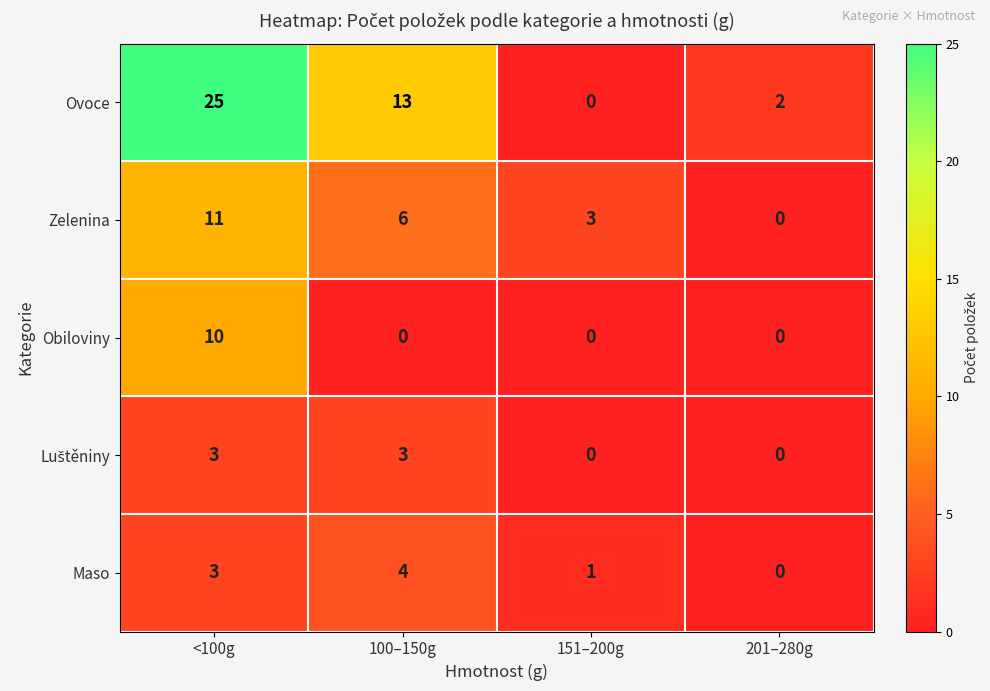

Which series has the largest range (max minus min)?

Ovoce